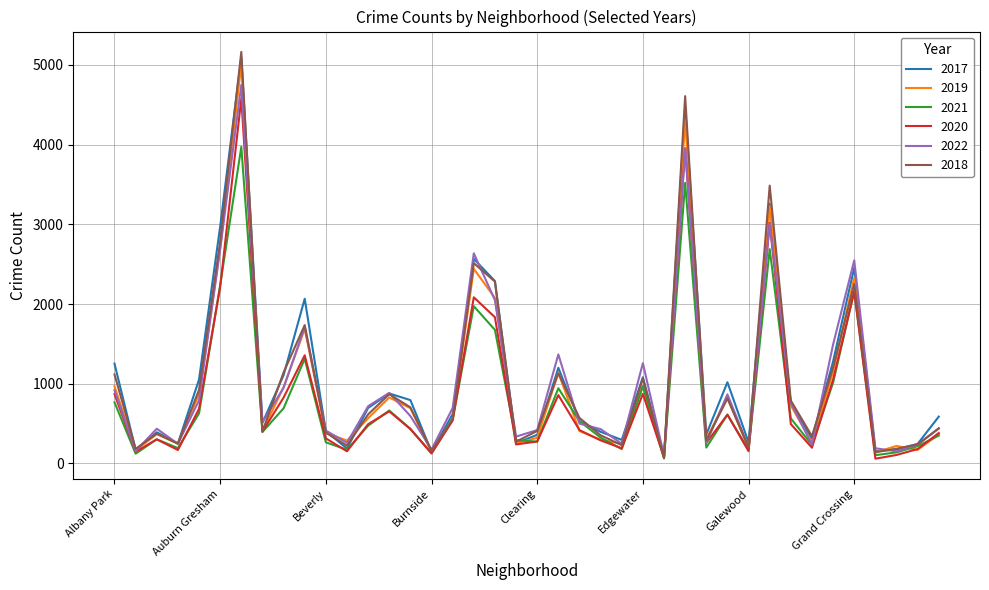

What is the difference between the maximum and minimum values in the 2021 series?

3909